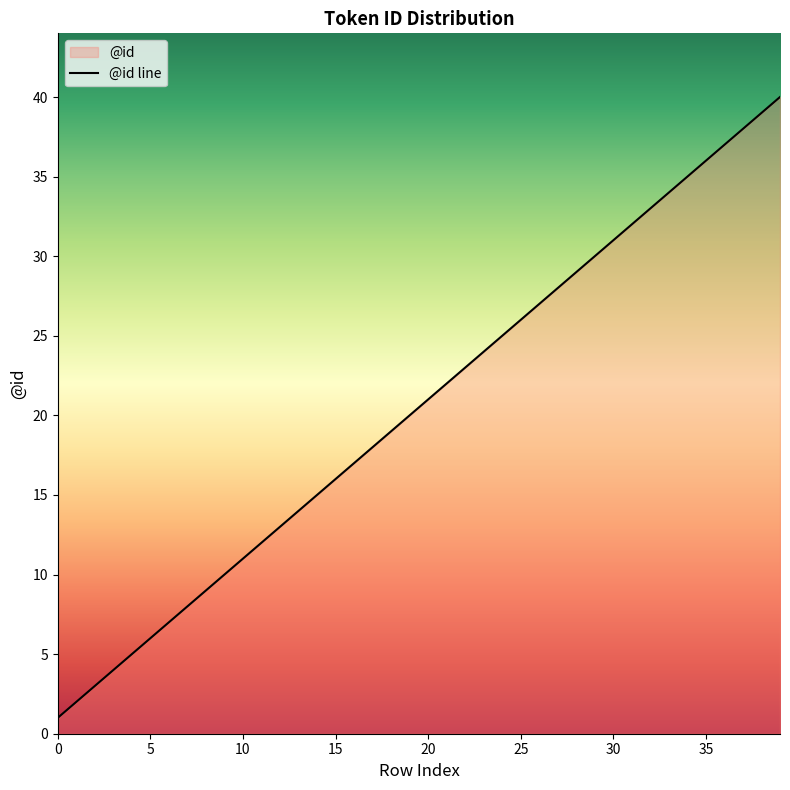

How many series are shown in this chart?

1